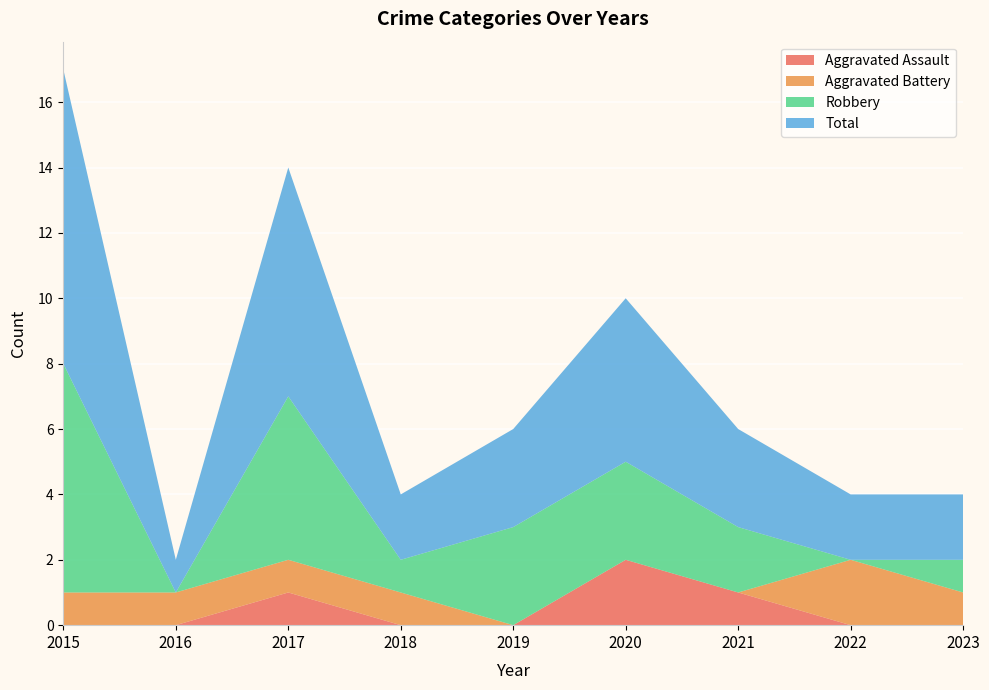

Reading left to right, list all the values displayed in this chart.

Aggravated Assault: 0	0	1	0	0	2	1	0	0
Aggravated Battery: 1	1	1	1	0	0	0	2	1
Robbery: 7	0	5	1	3	3	2	0	1
Total: 9	1	7	2	3	5	3	2	2